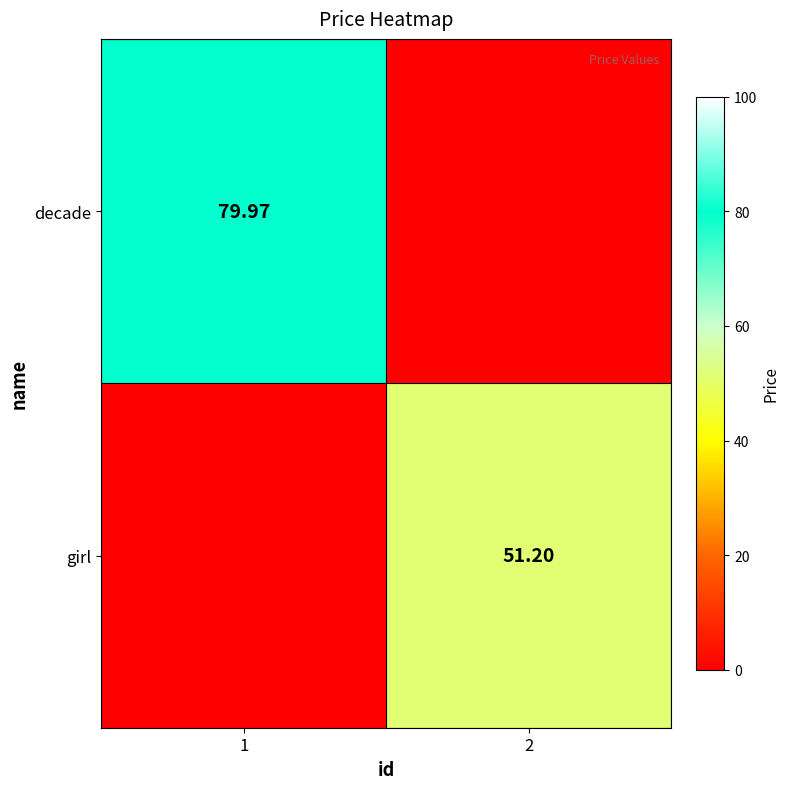

Which category has the highest value across all series?

1